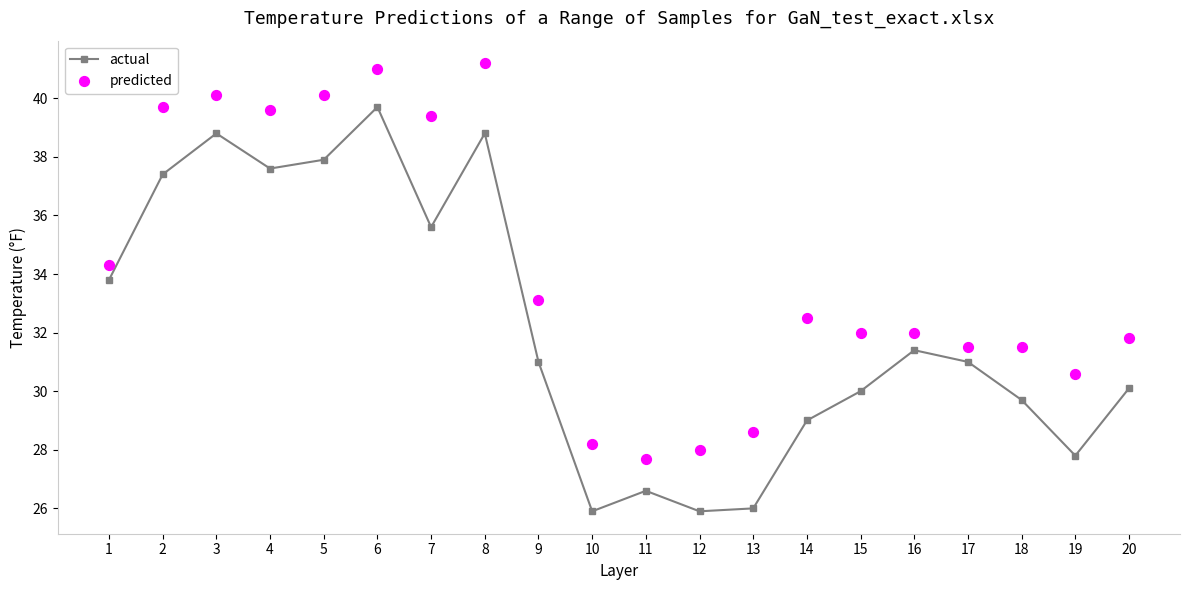

At how many categories does at least one series exceed 35?

7